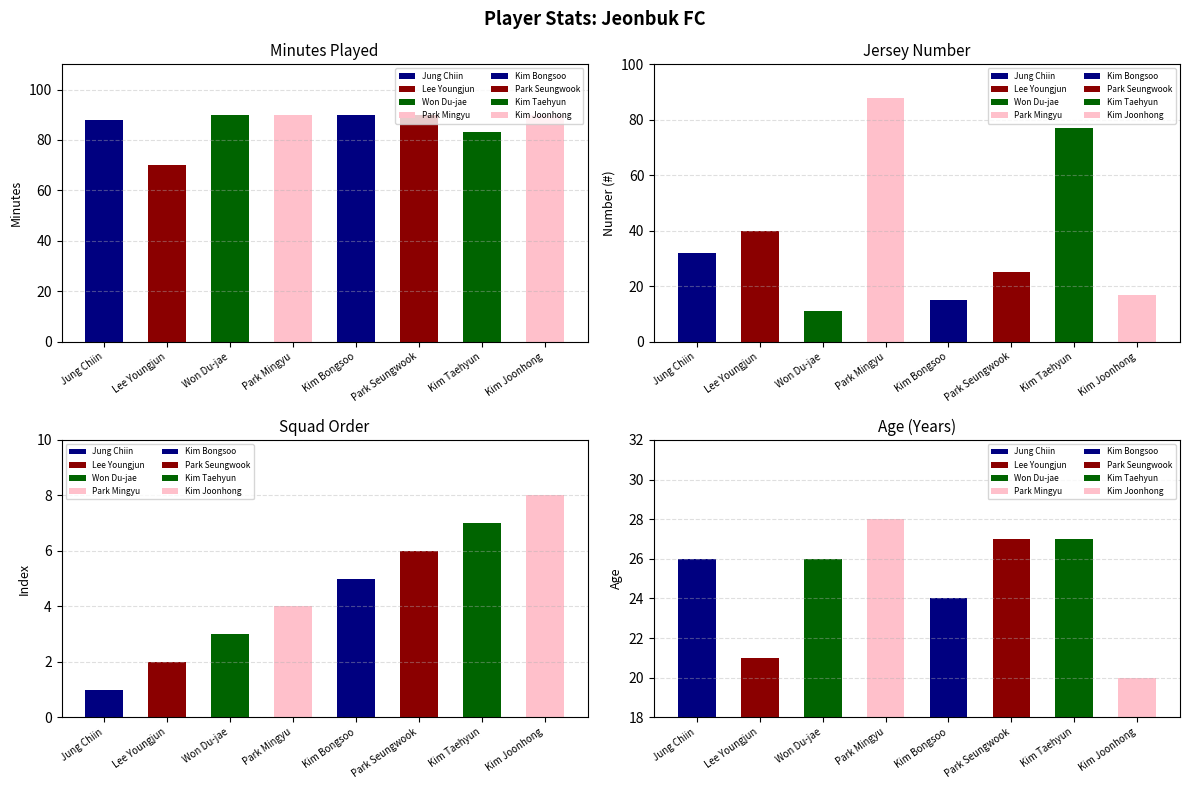

Rank the categories by Int value from highest to lowest.

Jung Chiin, Lee Youngjun, Won Du-jae, Park Mingyu, Kim Bongsoo, Park Seungwook, Kim Taehyun, Kim Joonhong